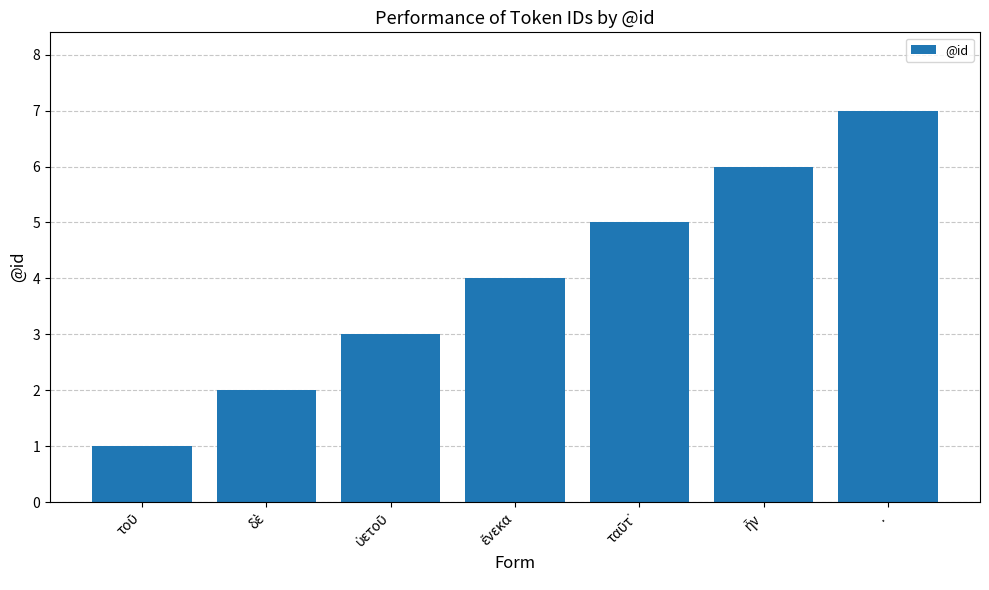

What is the label of the 1st bar from the right?

.